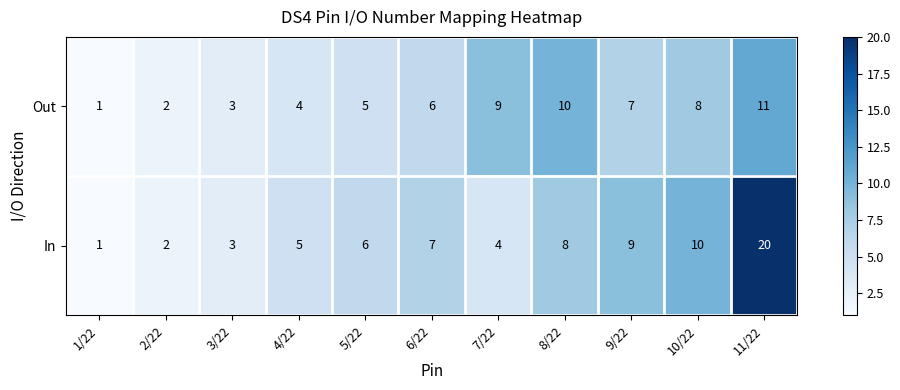

How many series are shown in this chart?

2